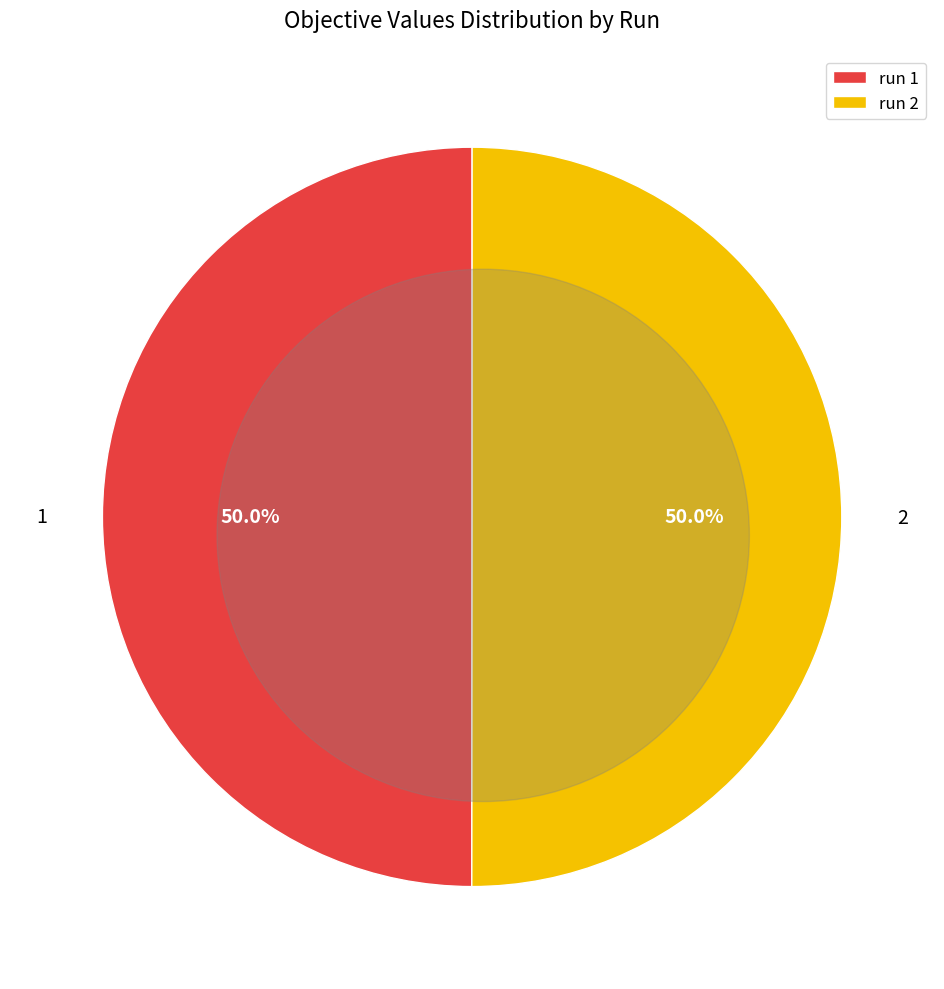

To the nearest percent, what percentage of the pie is 1?

50%